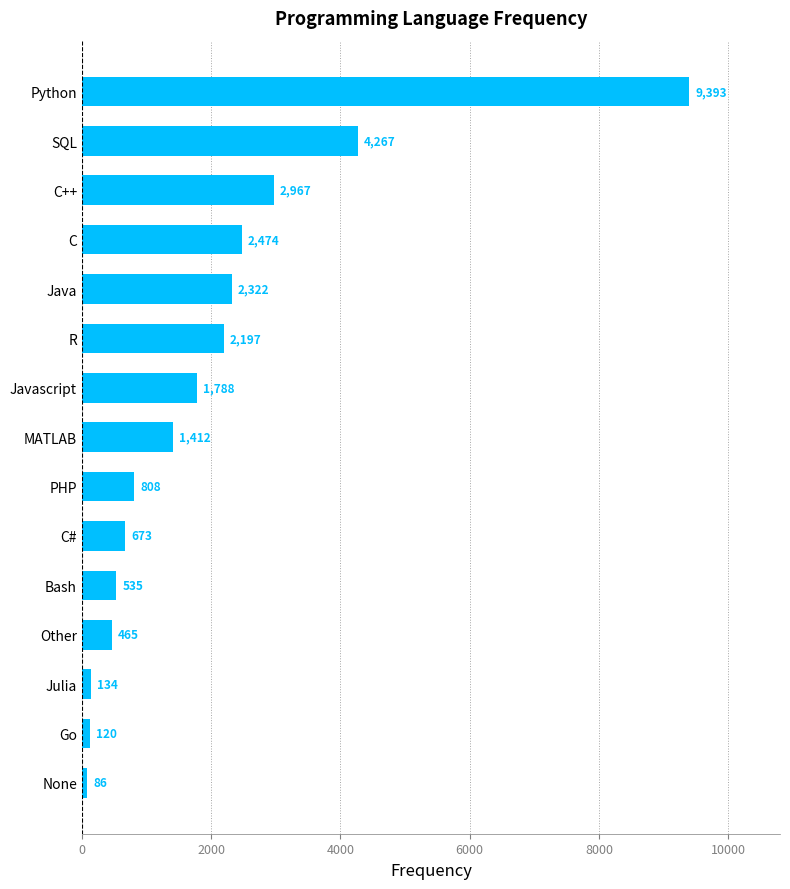

What is the maximum value shown in the chart?

9393